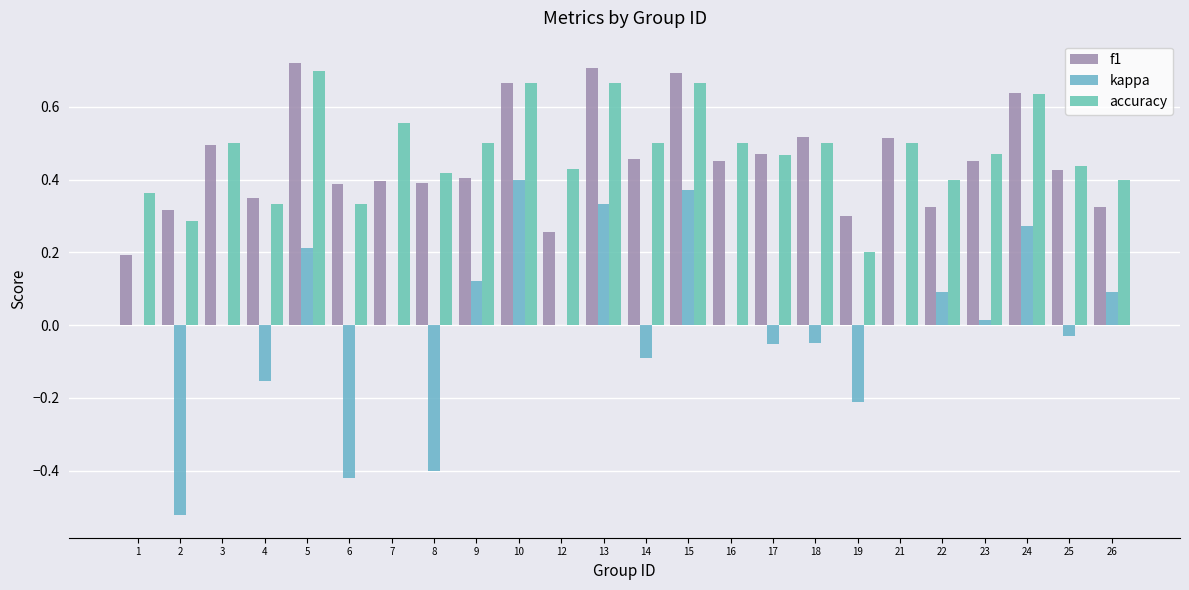

How many data points does each series have?

24